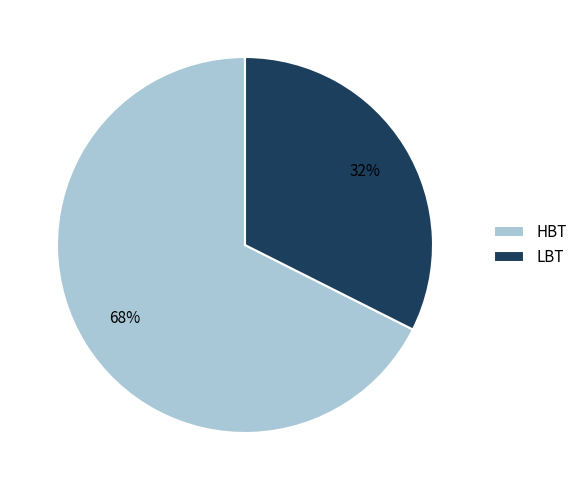

What percentage is the HBT slice, to the nearest percent?

68%